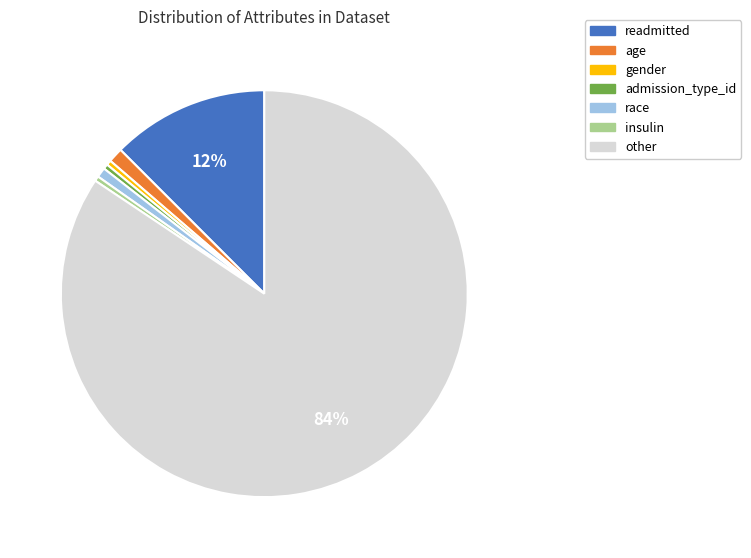

Which category has the biggest portion of the pie?

other